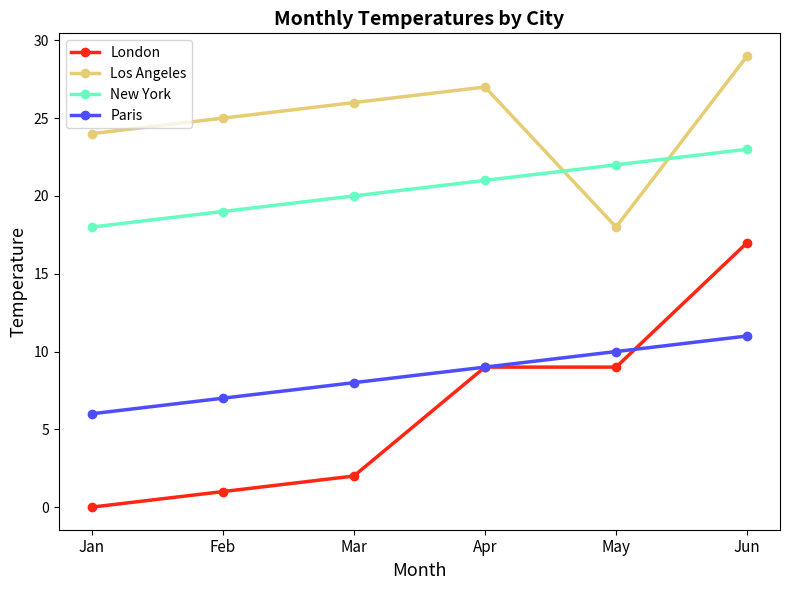

How many data points does each series have?

6